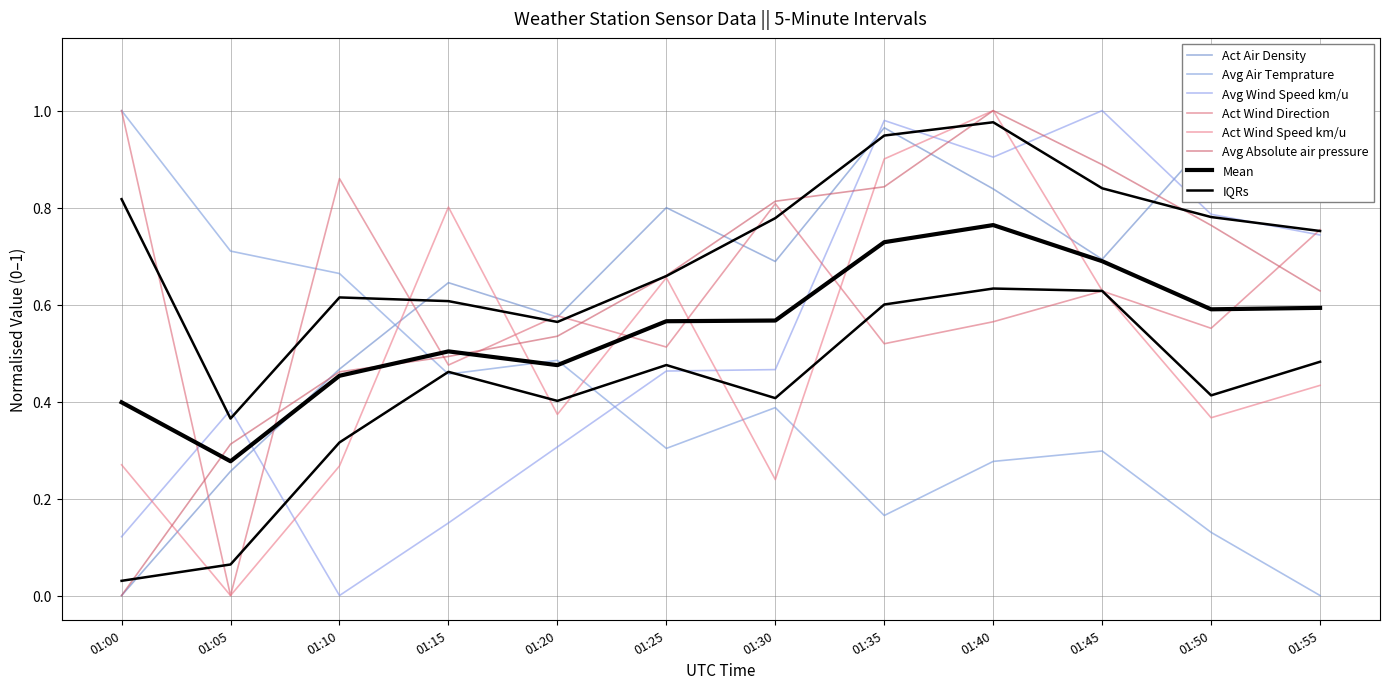

What is the approximate value of Act Wind Direction at 01:55?

0.8